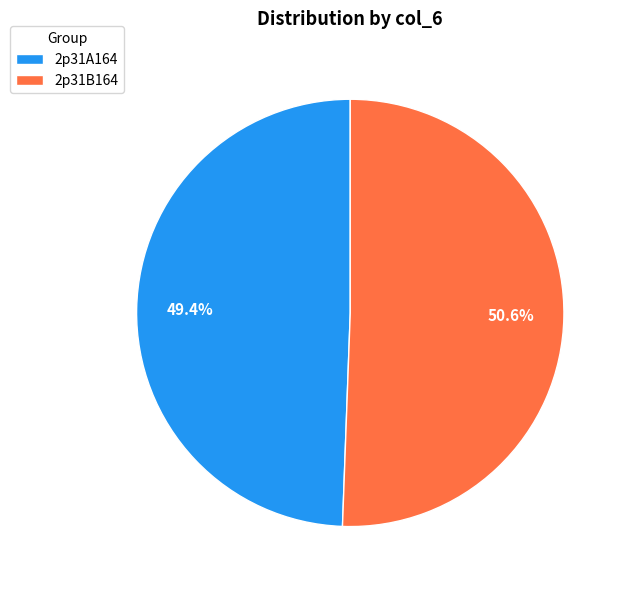

The 2p31B164 slice represents 51% of the pie. True or false?

True